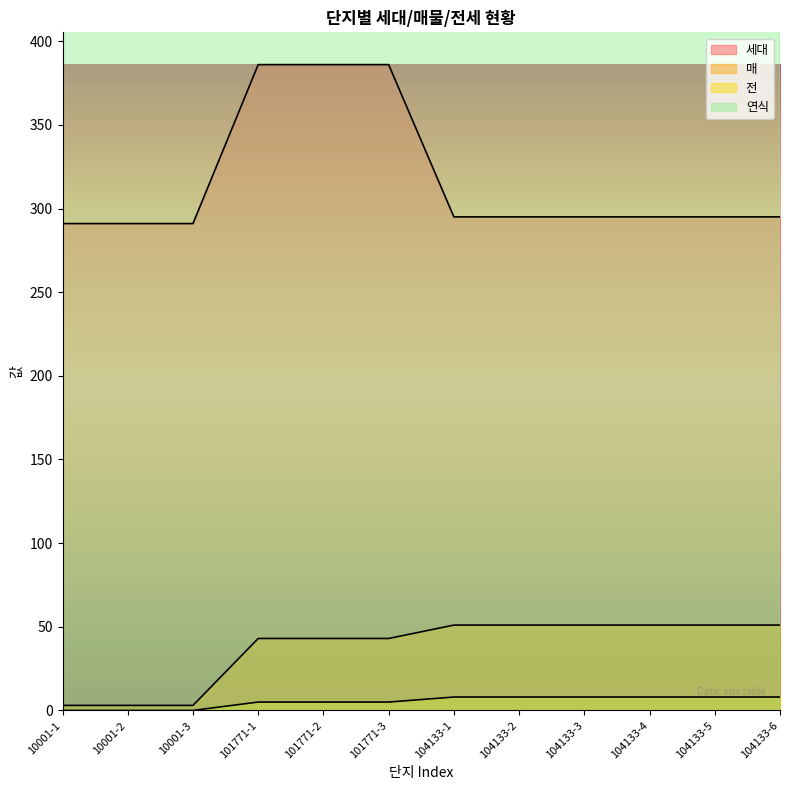

Is the value of 매 at 10001-2 greater than the value of 세대 at 101771-3?

No